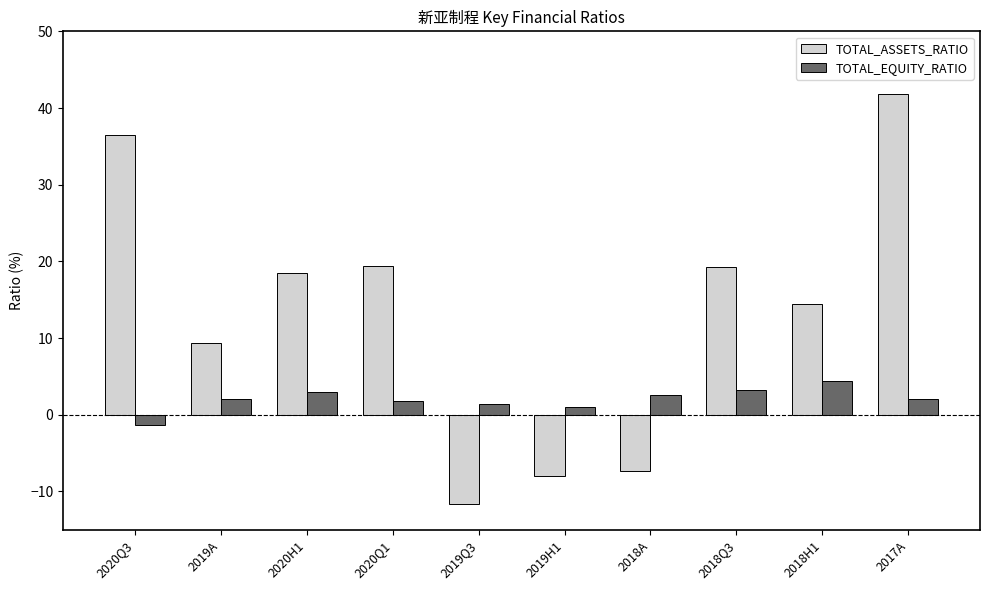

Does the chart contain stacked bars?

No